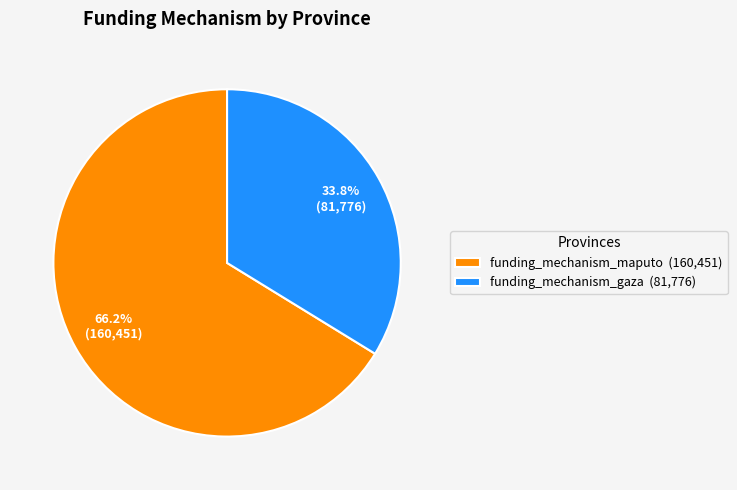

Rank the categories by value from lowest to highest.

funding_mechanism_gaza, funding_mechanism_maputo